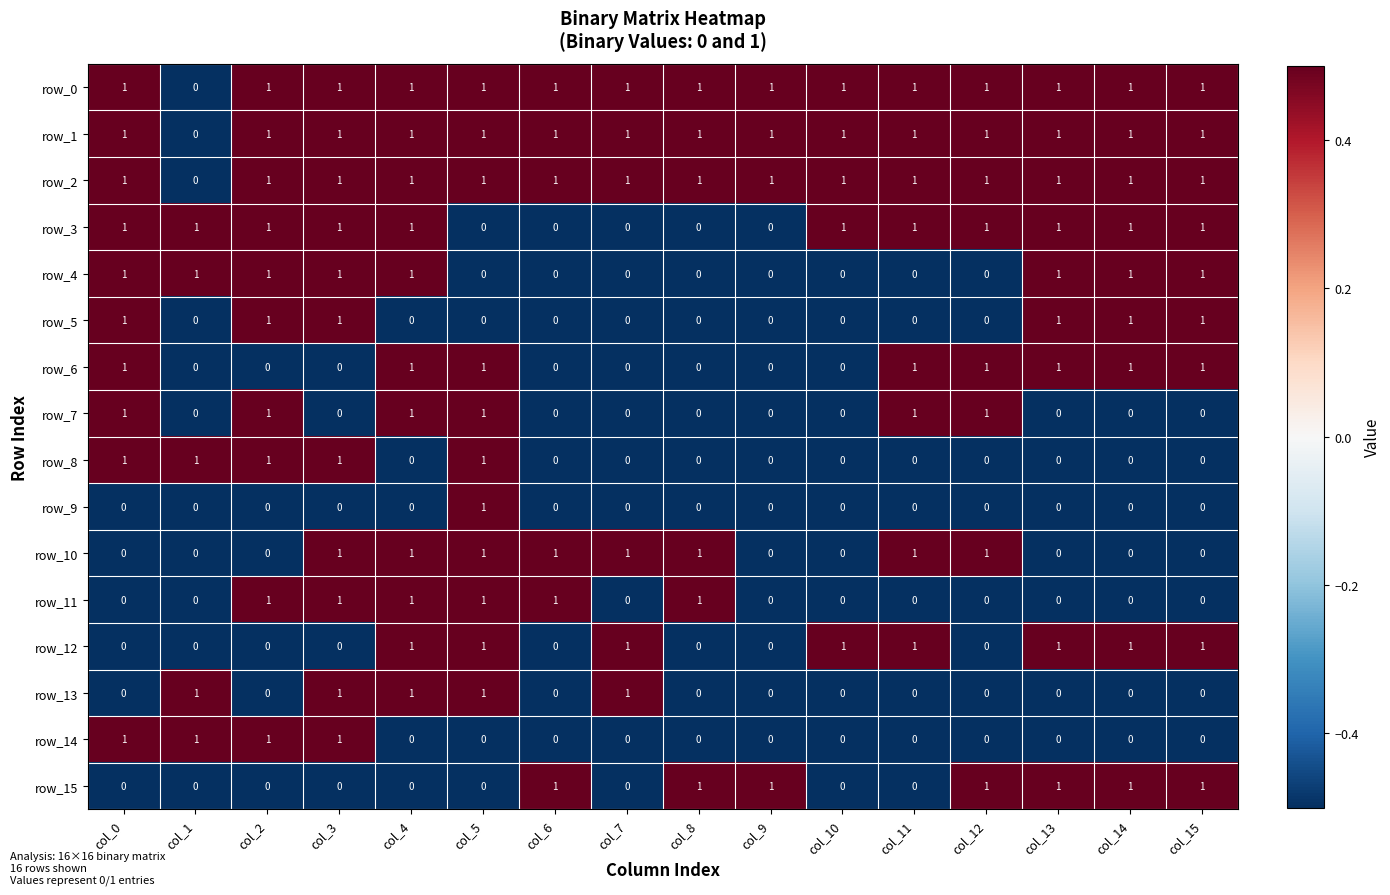

Count the row_9 values in the range 0 to 1.

16